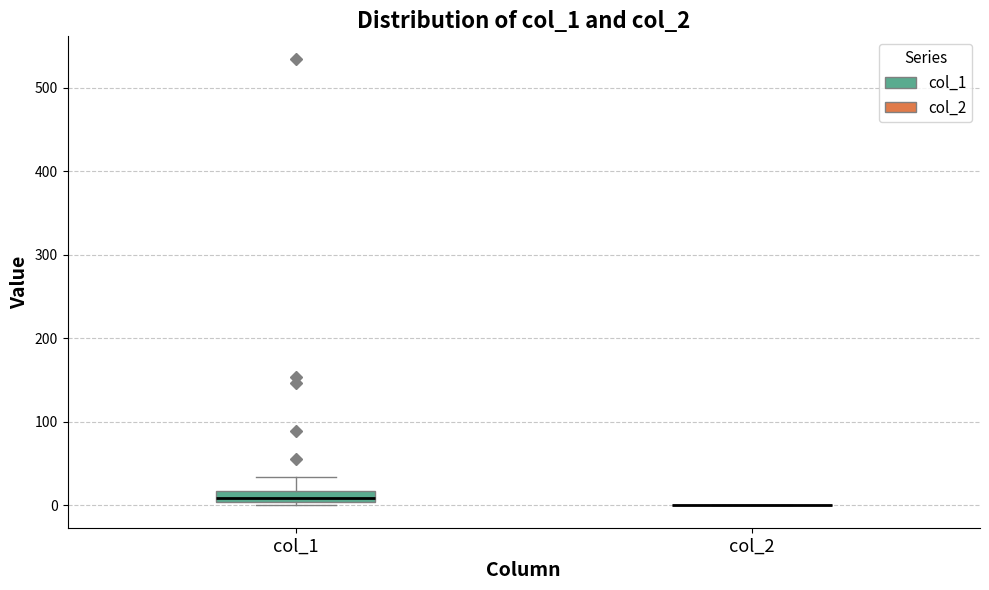

Comparing the boxes themselves (not the whiskers), which one is the tallest?

col_1